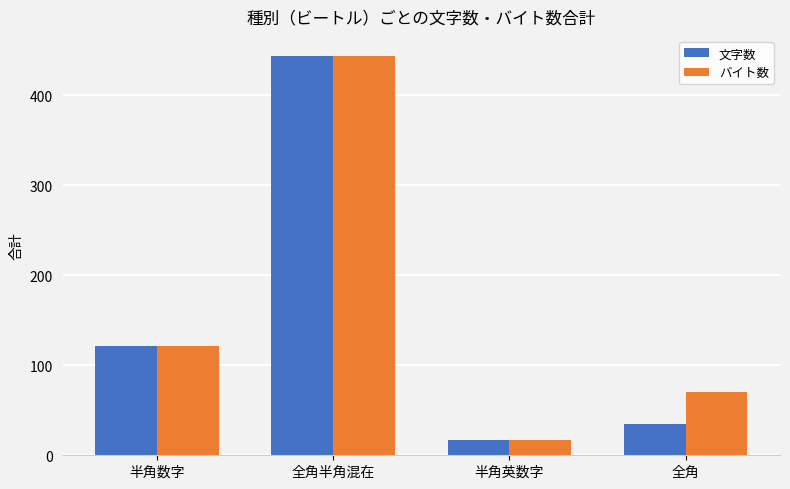

The バイト数 series shows 121 at 半角数字. True or false?

True